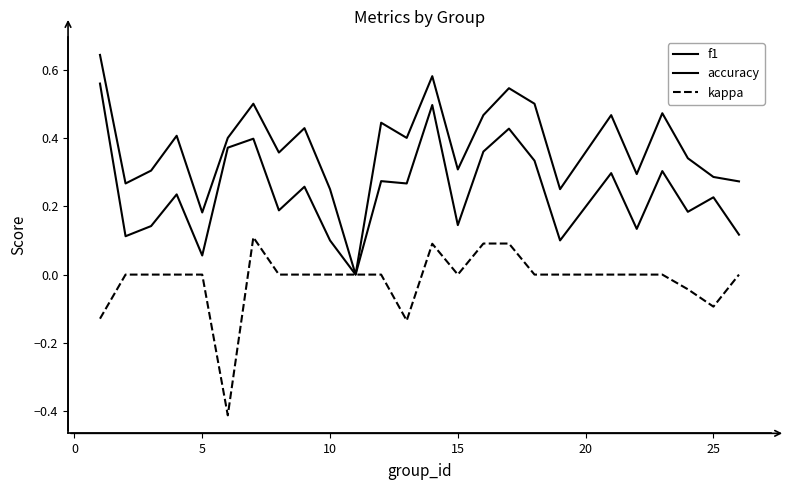

How many interior local valleys does the f1 series have?

9